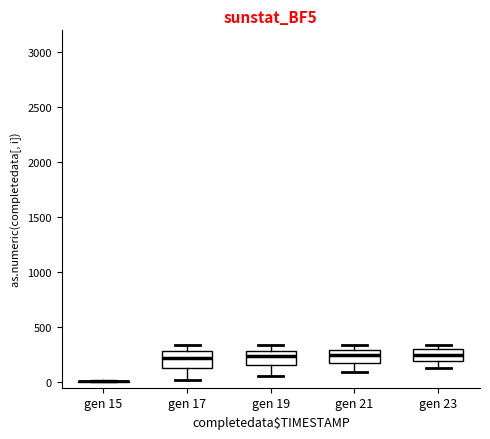

Where does the median line of the box for gen 19 sit on the y-axis? The values are not printed on the chart, so give them approximately, as read against the axis.

250